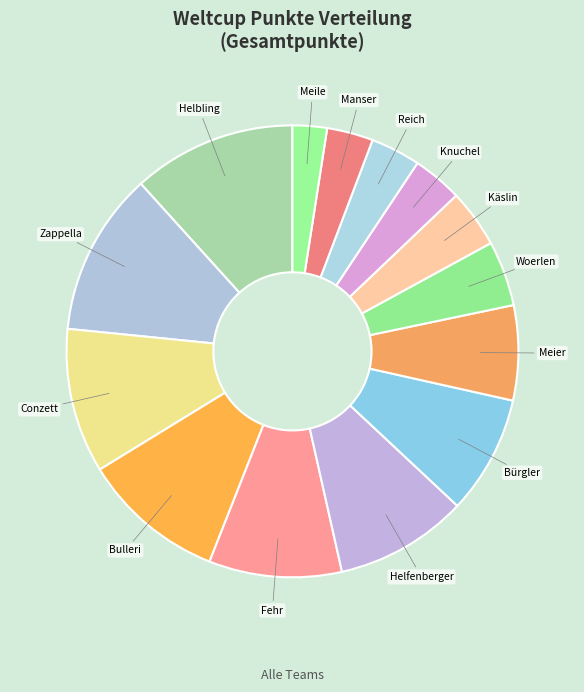

Count the number of slices in the pie.

14